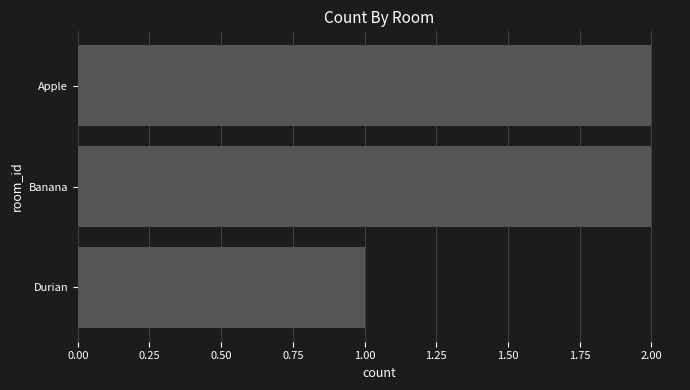

What is the average value?

2